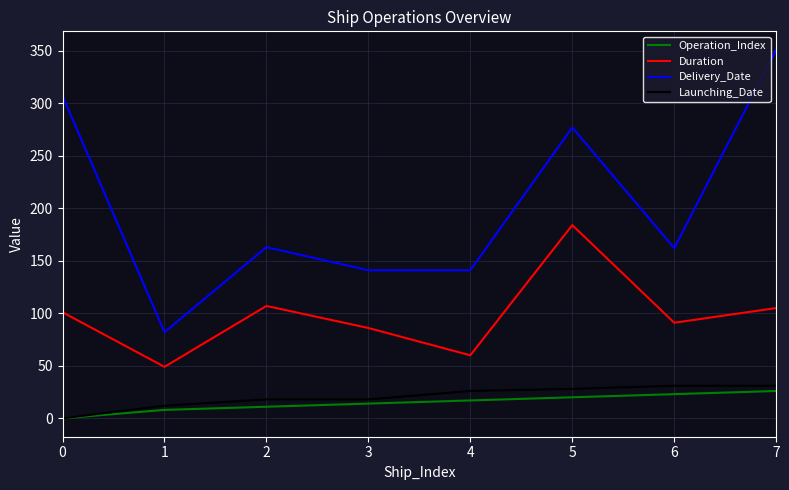

True or false: Duration and Launching_Date intersect in this chart.

False